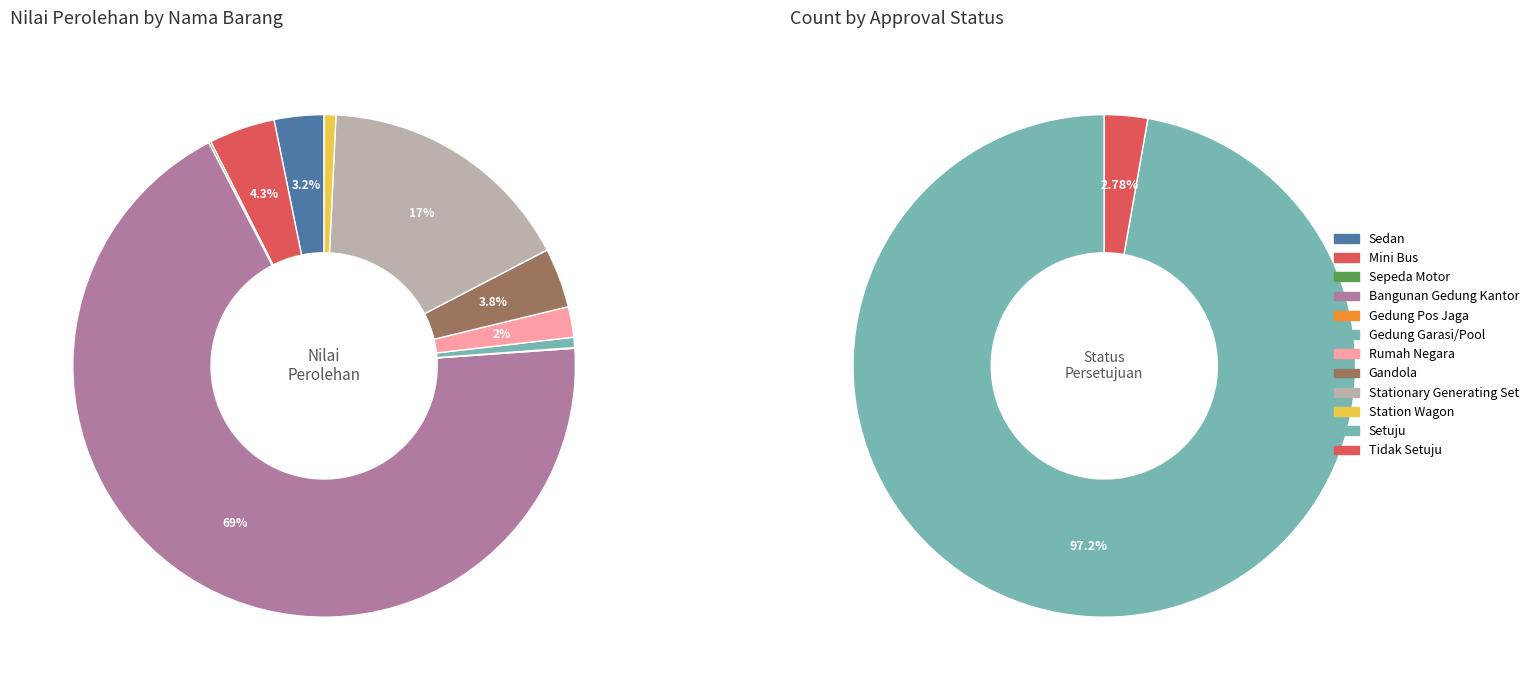

Do Station Wagon and Mini Bus ( Penumpang 14 Orang Kebawah ) together represent more than half of the pie?

No